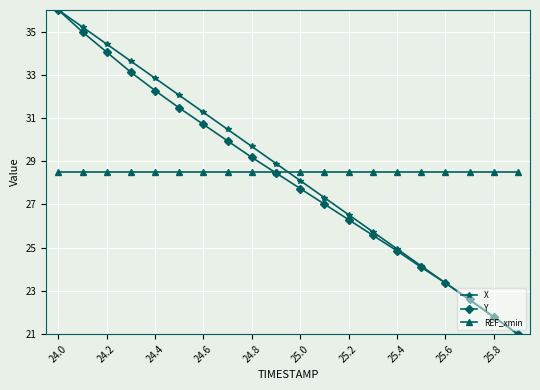

True or false: Y has more than 1 interior local peaks.

False